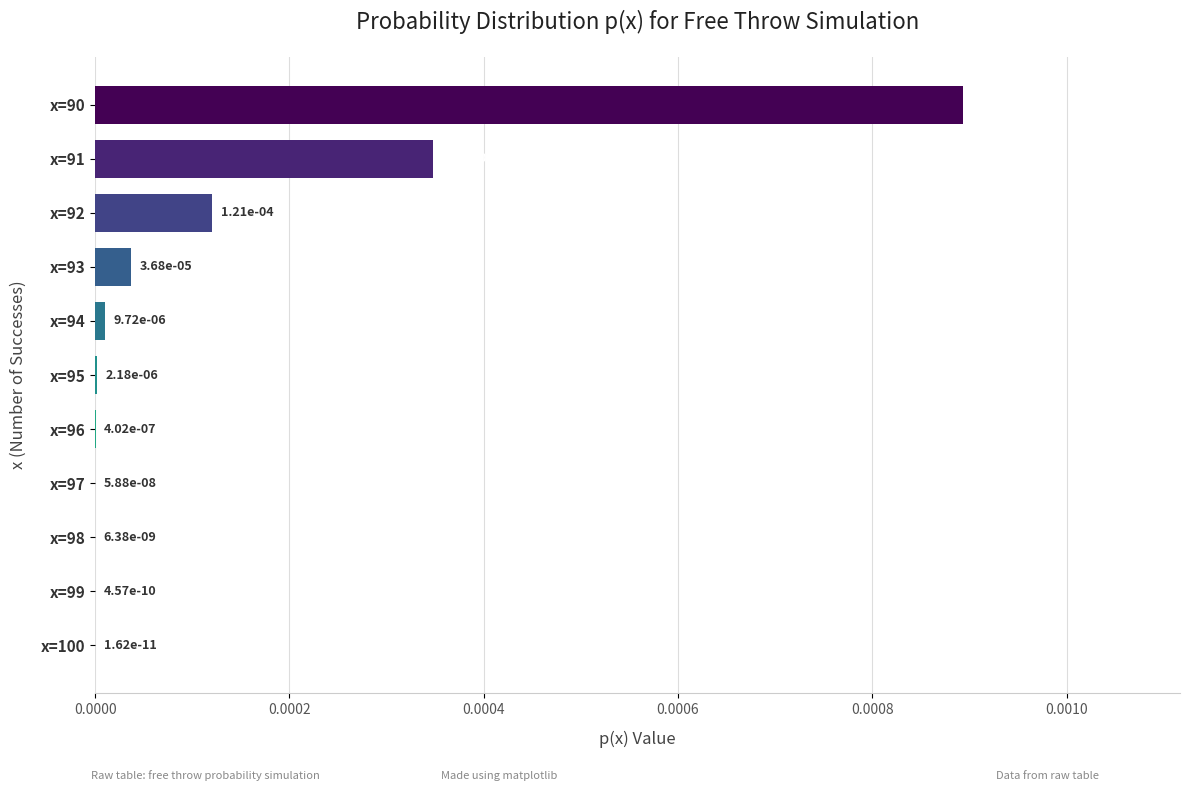

True or false: the data shows 0.0 at x=97.

True